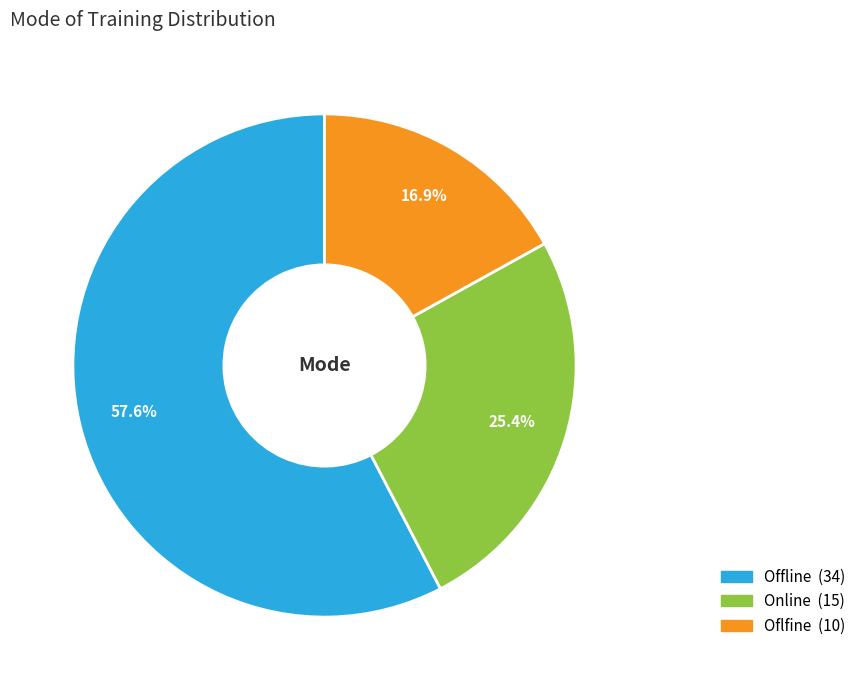

Between Oflfine and Online, which is larger?

Online